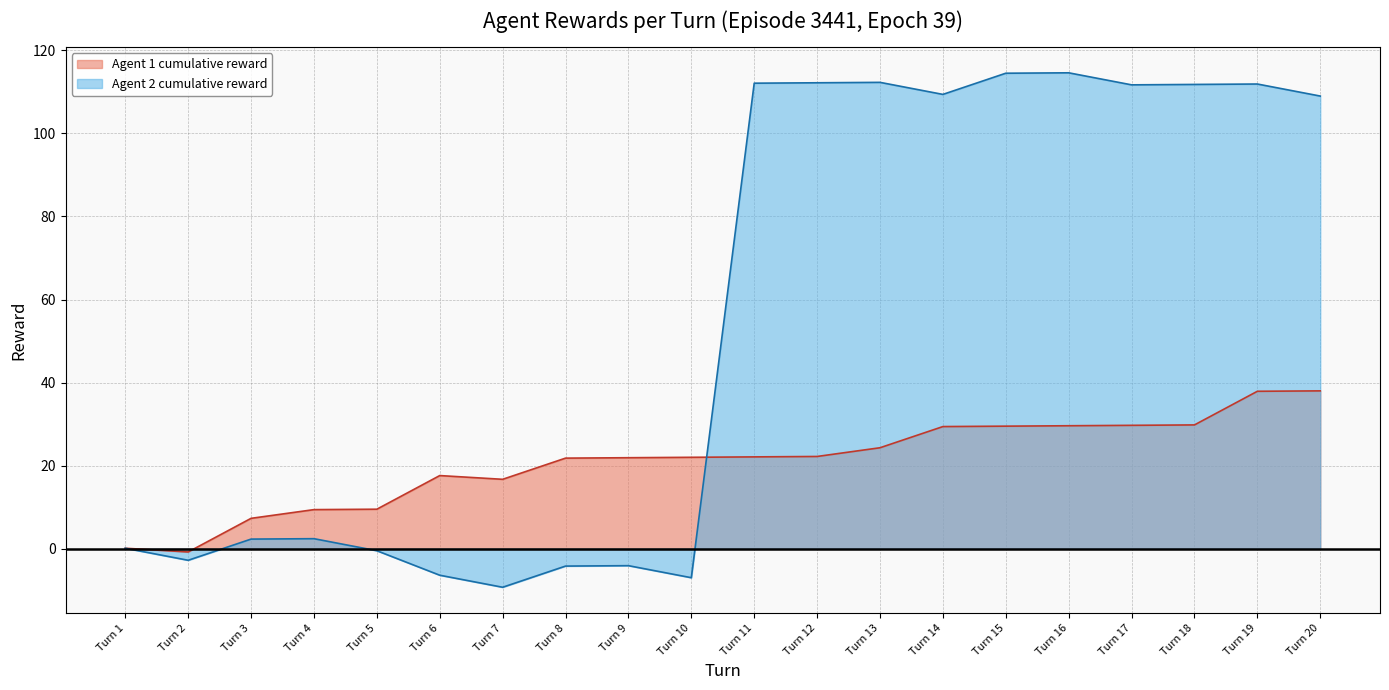

True or false: Agent 2 reward has more than 1 points higher than both neighbors.

True